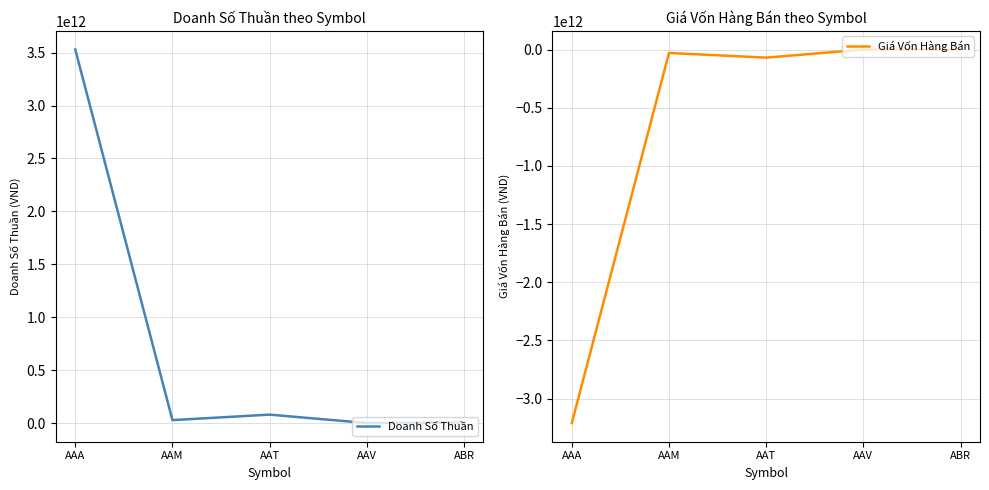

At how many categories does at least one series exceed 420372459913?

1